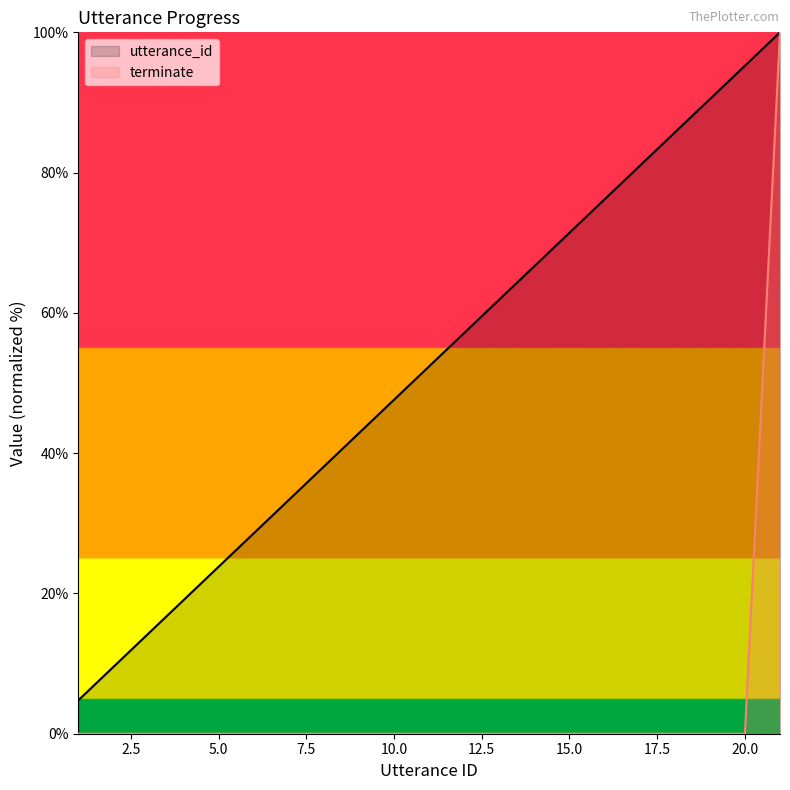

Which series has the largest total across all categories?

utterance_id